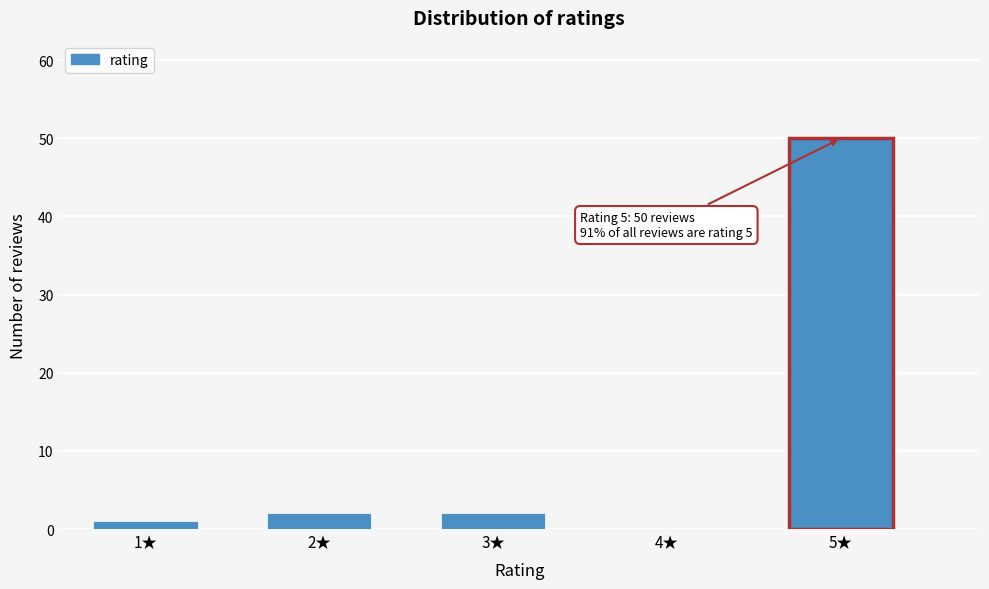

What is the sum of all values?

55